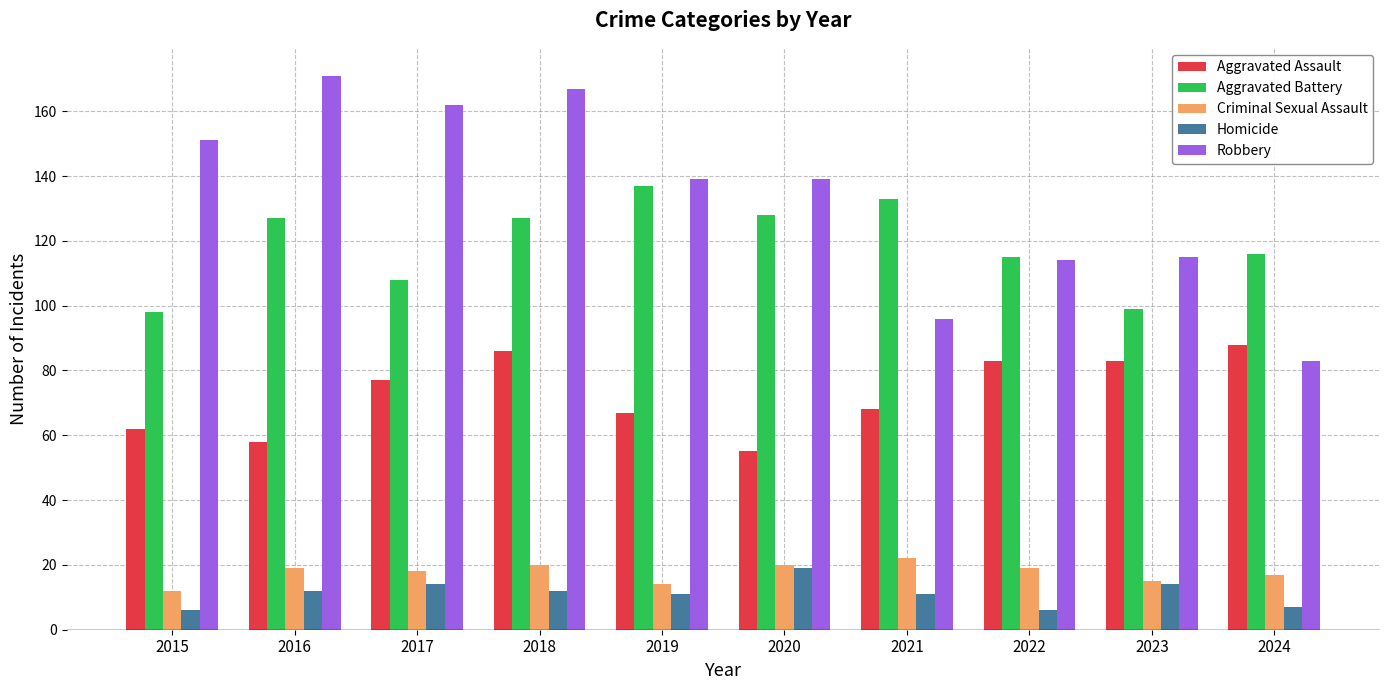

True or false: Criminal Sexual Assault has a value of 19 at 2022.

True